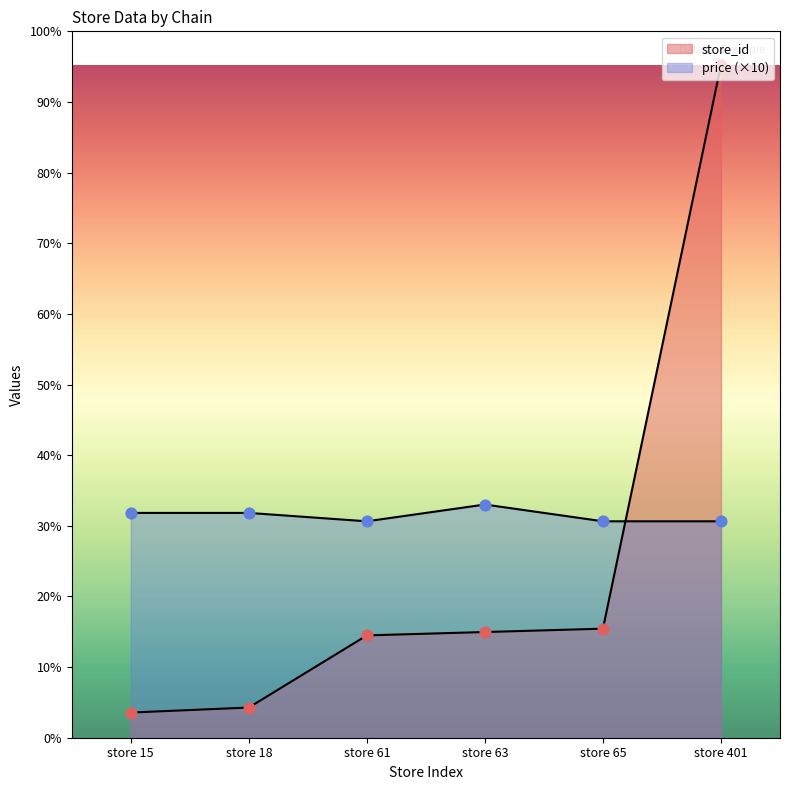

Which series reaches the minimum Y coordinate?

store_id